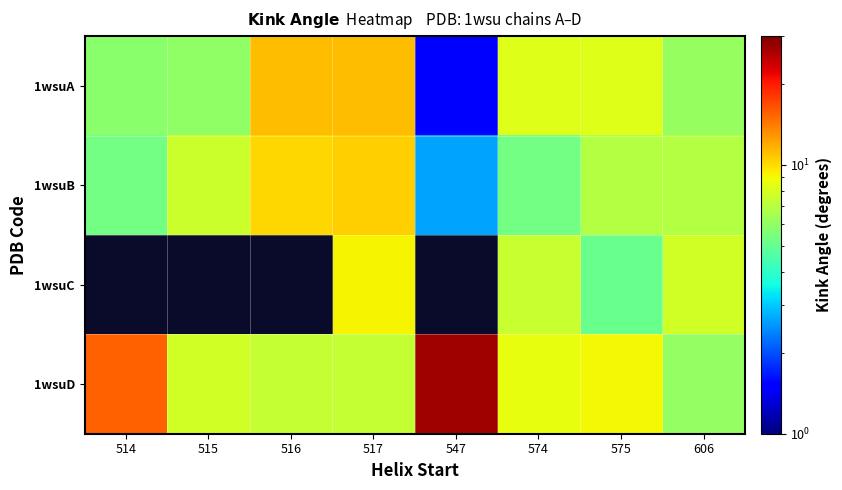

Which series has the largest range (max minus min)?

1wsuD